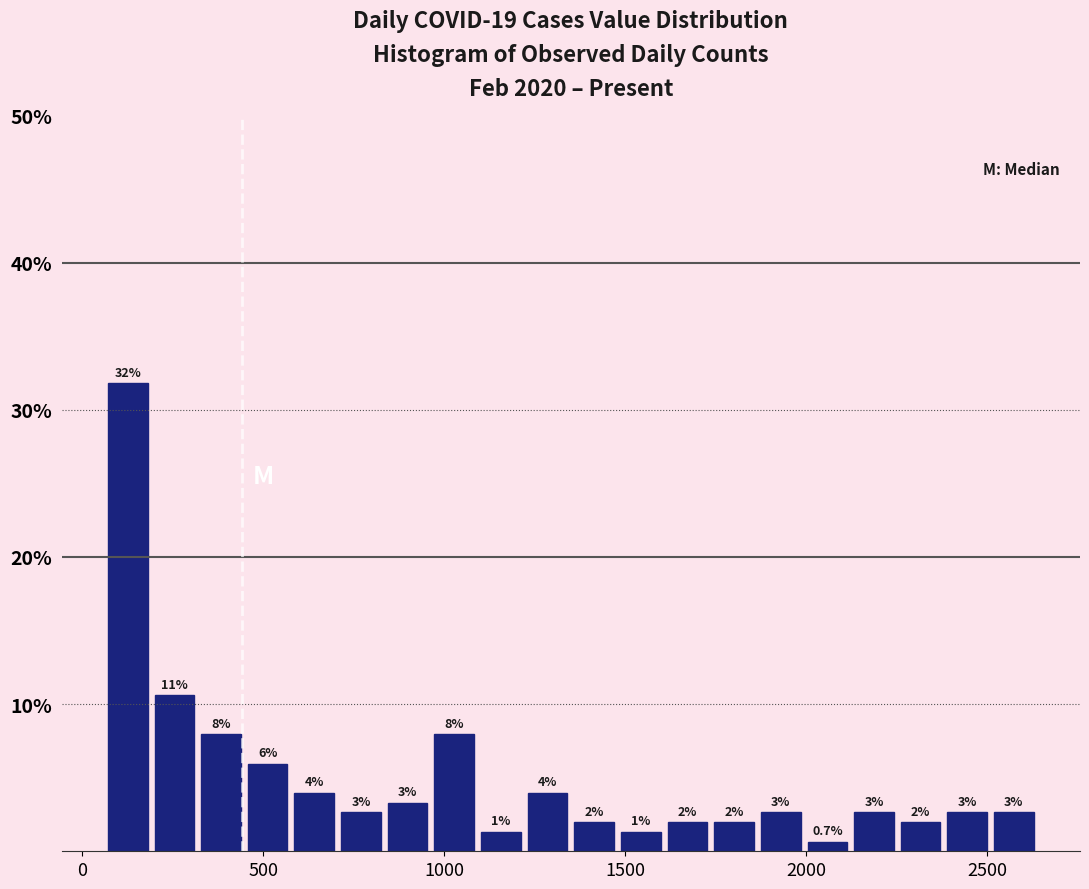

Read against the x-axis, roughly where is the centre of the tallest bar?

150